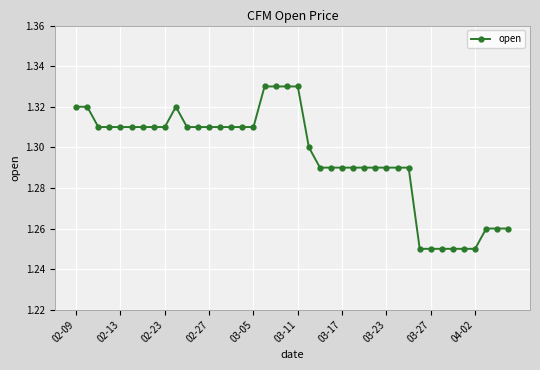

True or false: the data has more than 0 interior local peaks.

True